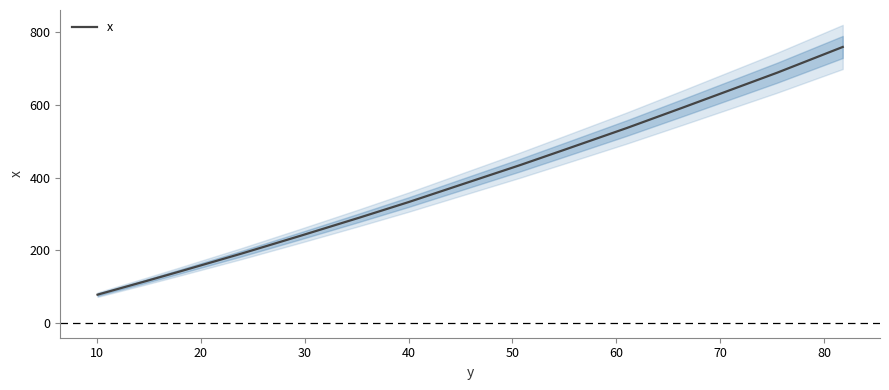

What is the value of the 6th point from the left?

289.0